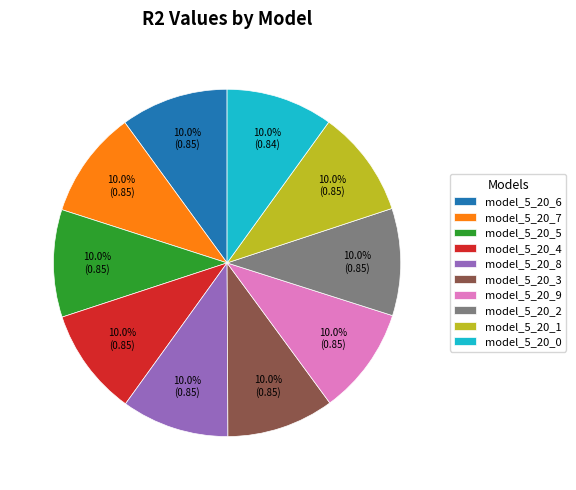

Do model_5_20_4 and model_5_20_5 together represent more than half of the pie?

No